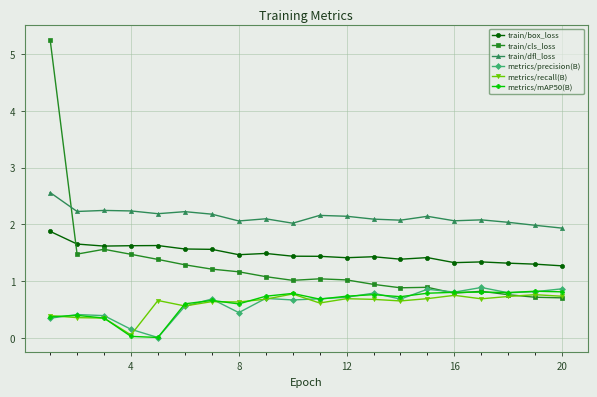

Which series has the largest total across all categories?

train/dfl_loss